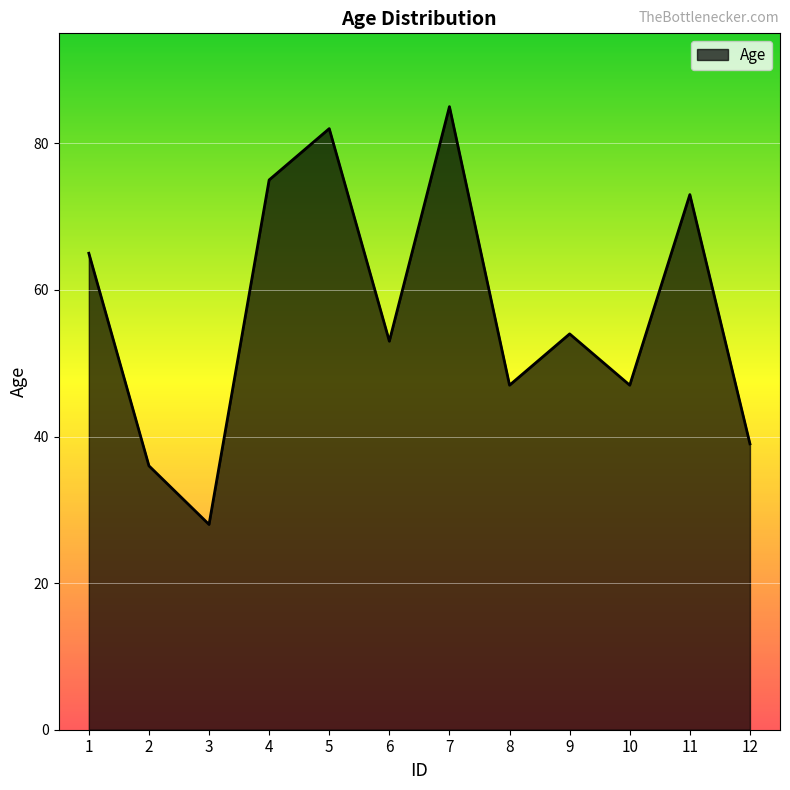

The value at 5 is 82. True or false?

True